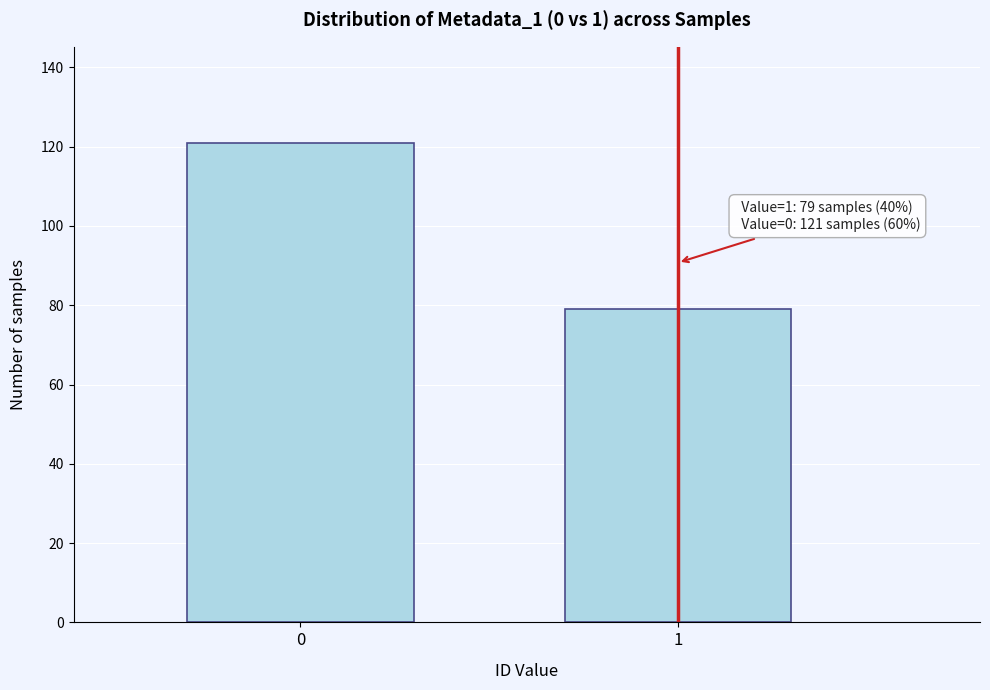

Reading left to right, transcribe all the data shown in this chart.

0=121	1=79